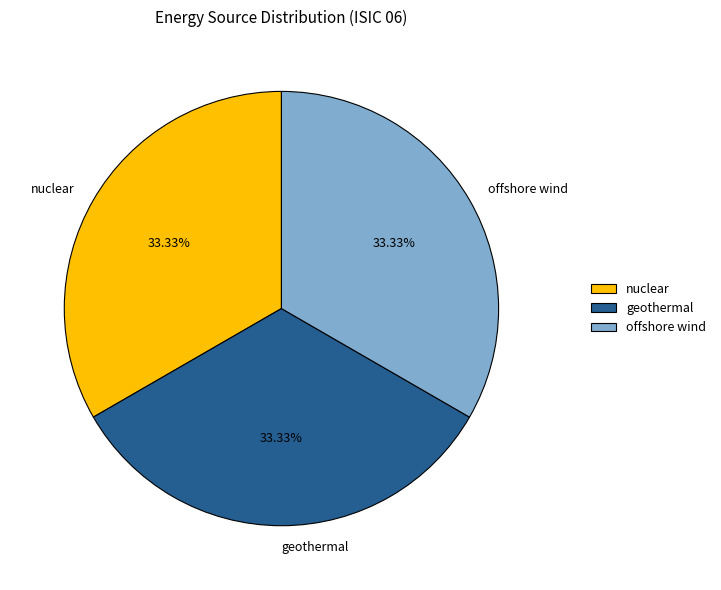

Combined, do geothermal and nuclear account for over 50%?

Yes